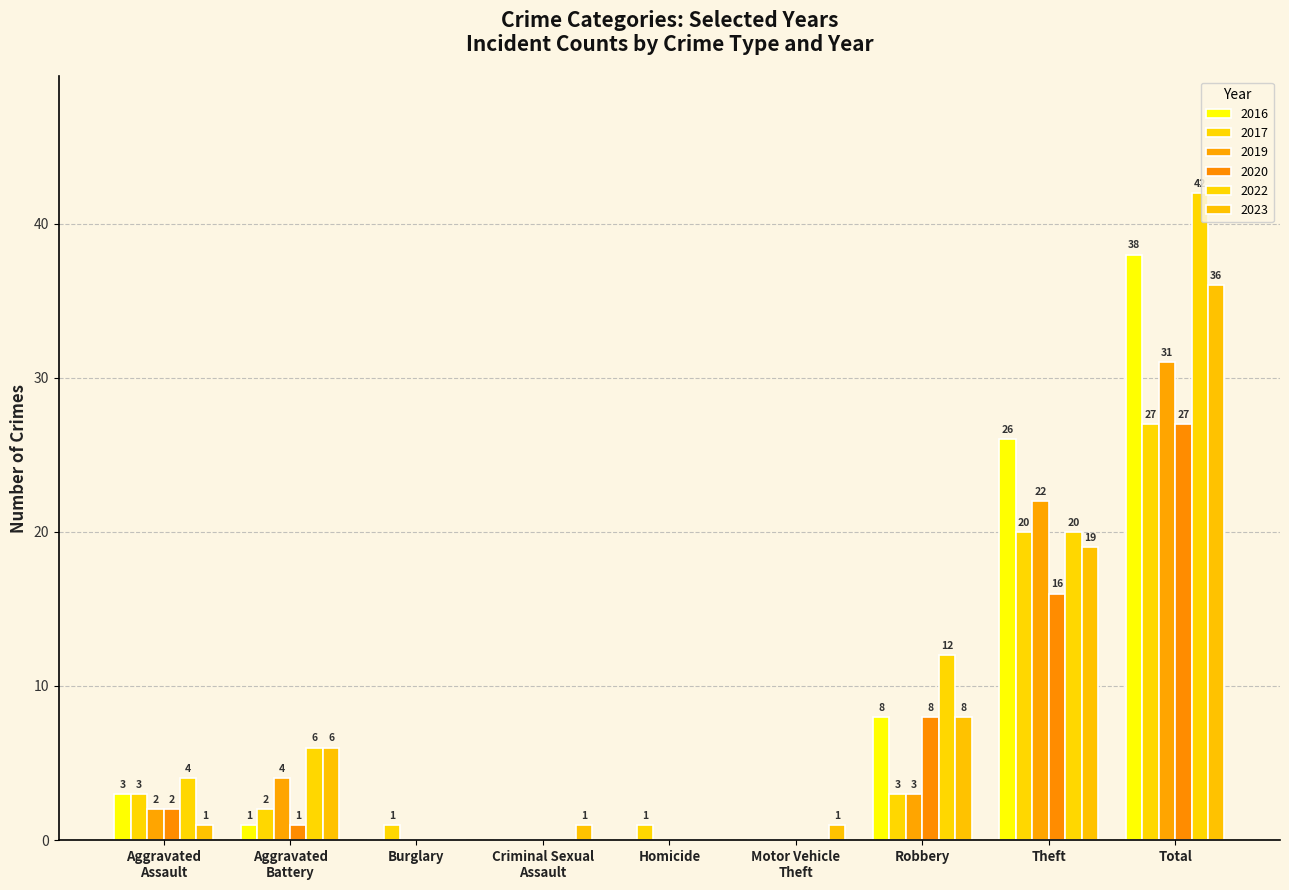

How many positive values does the 2017 series have?

7